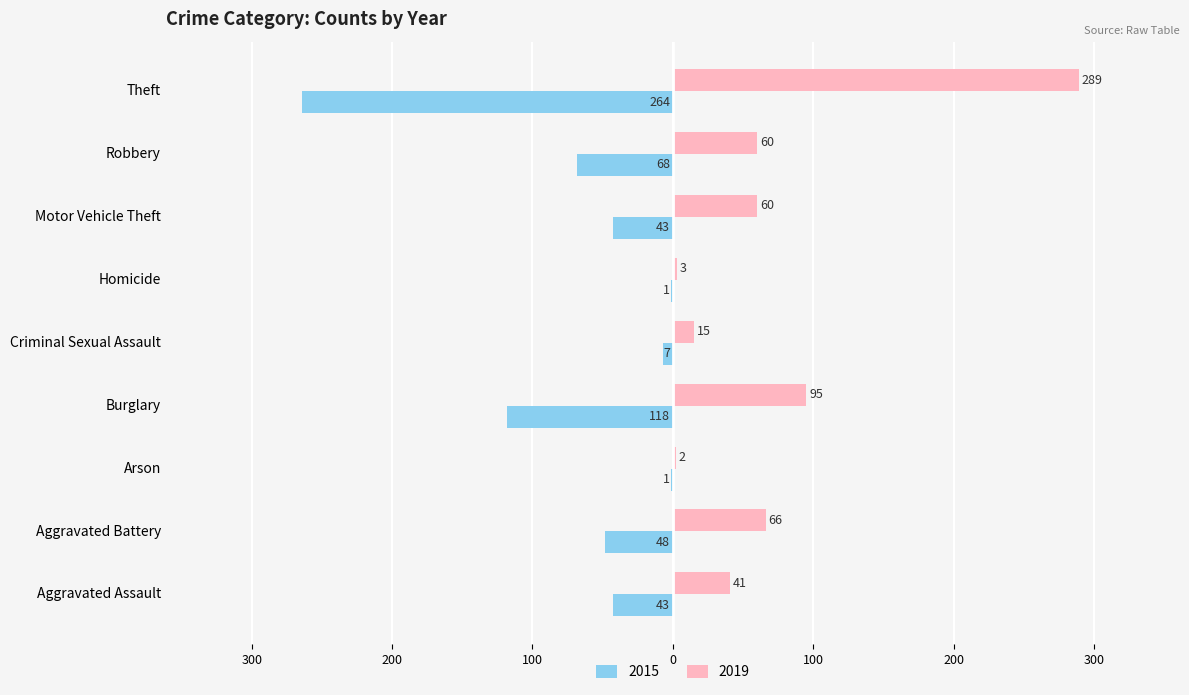

What are all the series names shown in the legend?

2015, 2019